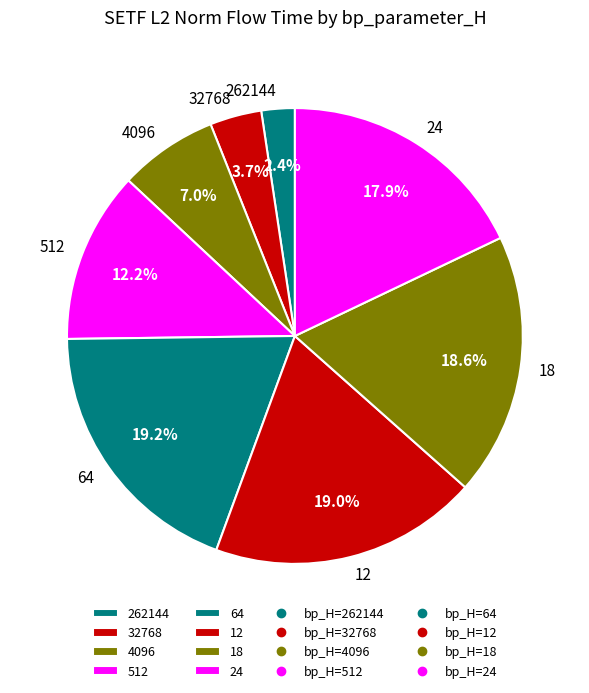

Which has a higher value, 64 or 512?

64